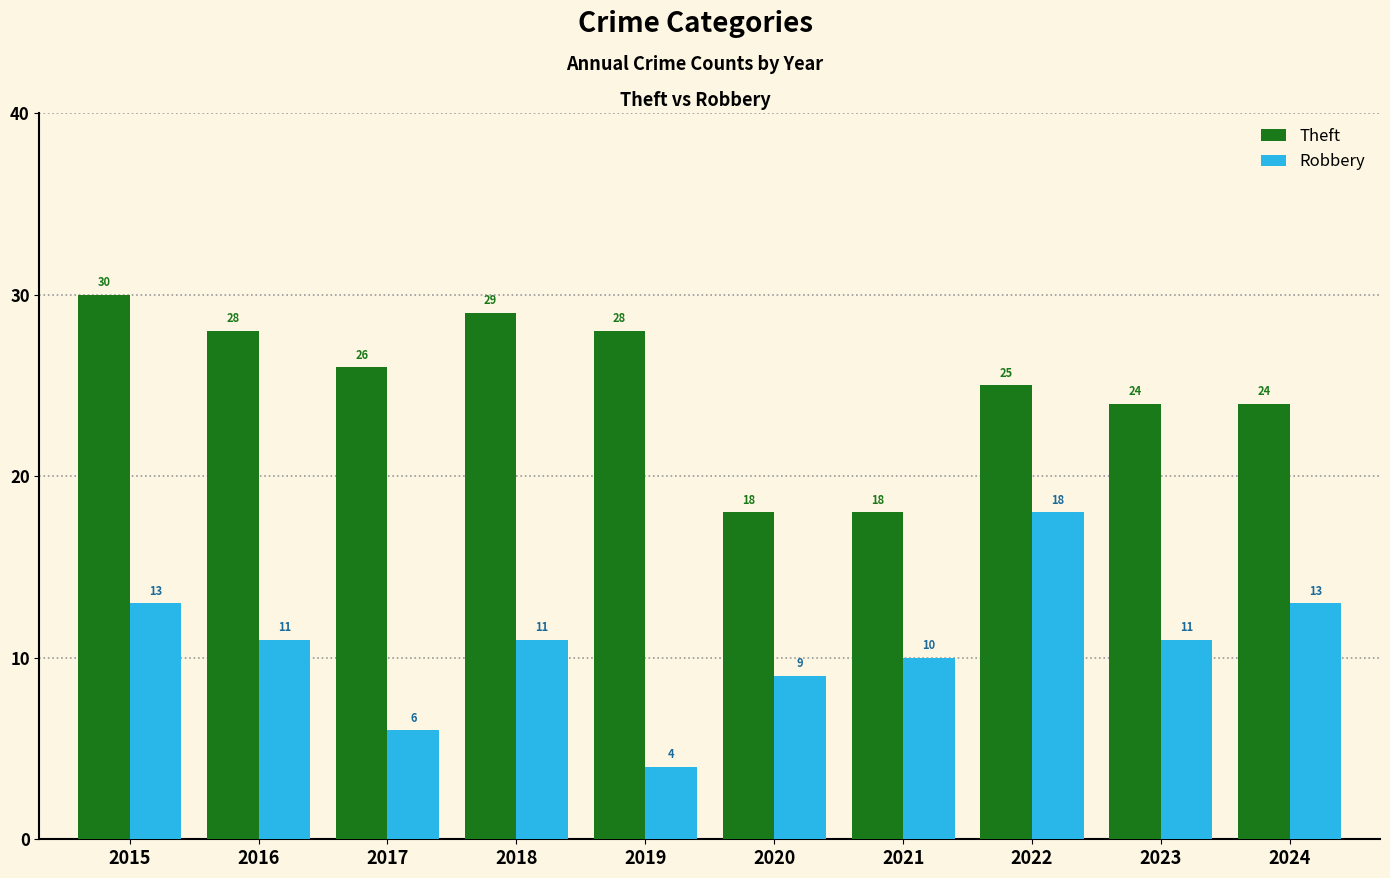

Reading left to right, what are all the values shown in this chart?

Theft: 30	28	26	29	28	18	18	25	24	24
Robbery: 13	11	6	11	4	9	10	18	11	13